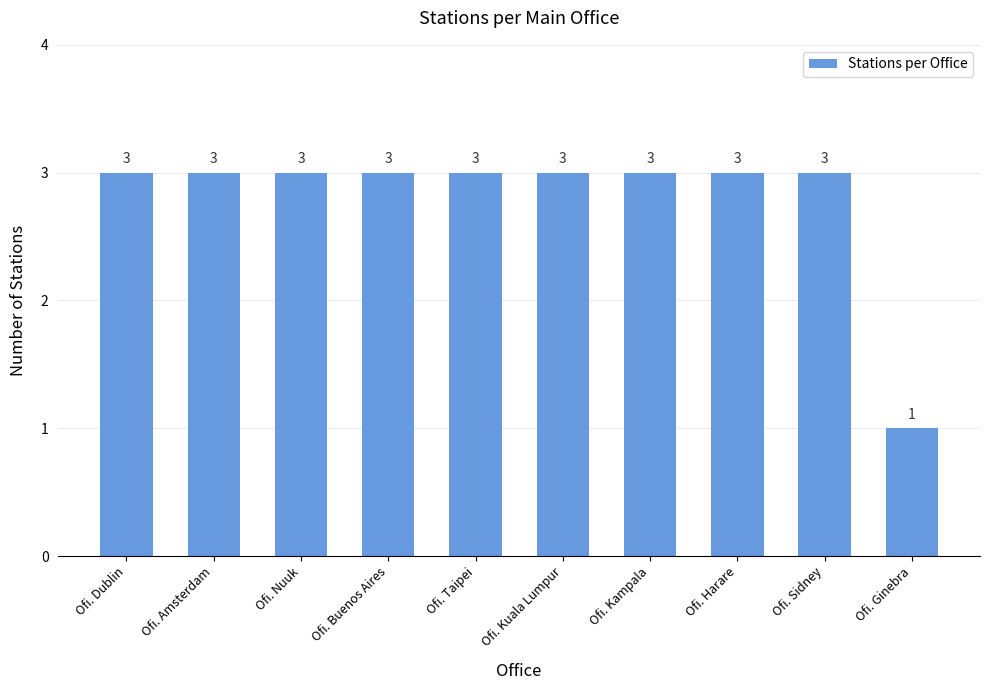

Approximately how many times larger is the value at Ofi. Dublin compared to Ofi. Kampala?

1.0